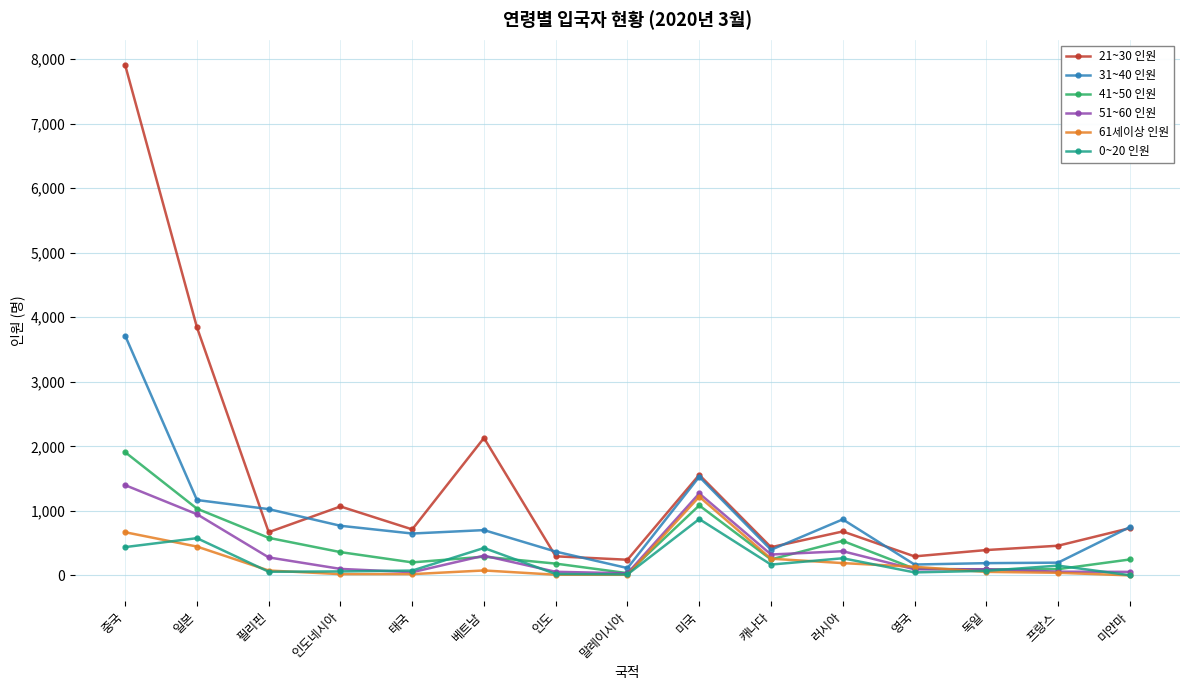

What are all the series names shown in the legend?

21~30 인원, 31~40 인원, 41~50 인원, 51~60 인원, 61세이상 인원, 0~20 인원